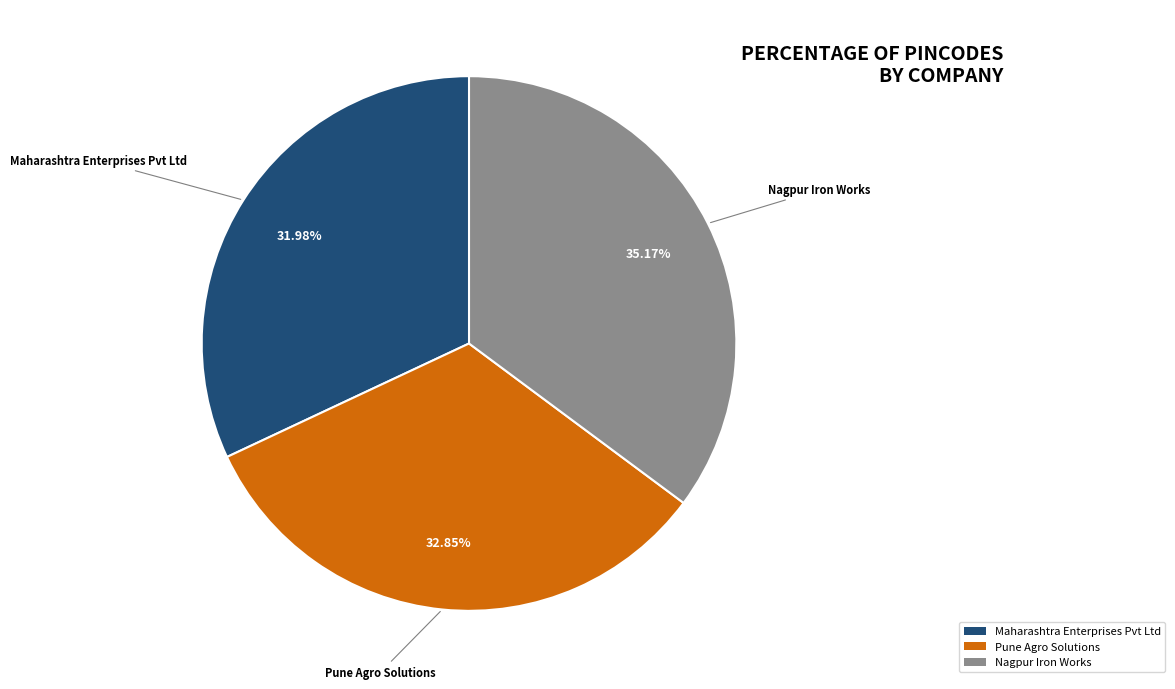

Is it true that Maharashtra Enterprises Pvt Ltd is 32% of the pie?

True